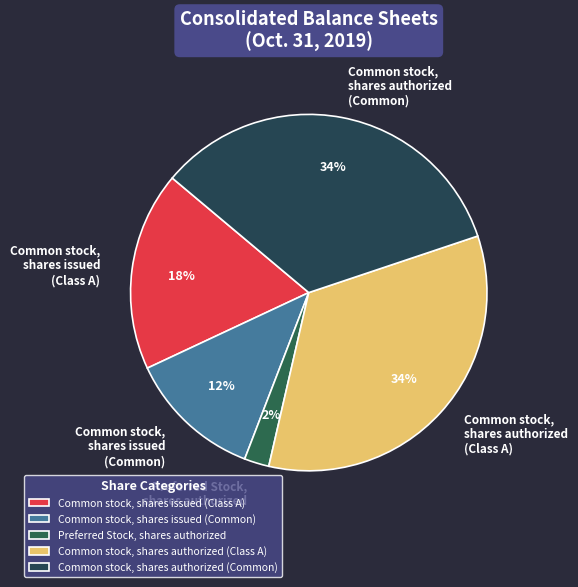

How many slices are in this pie chart?

5